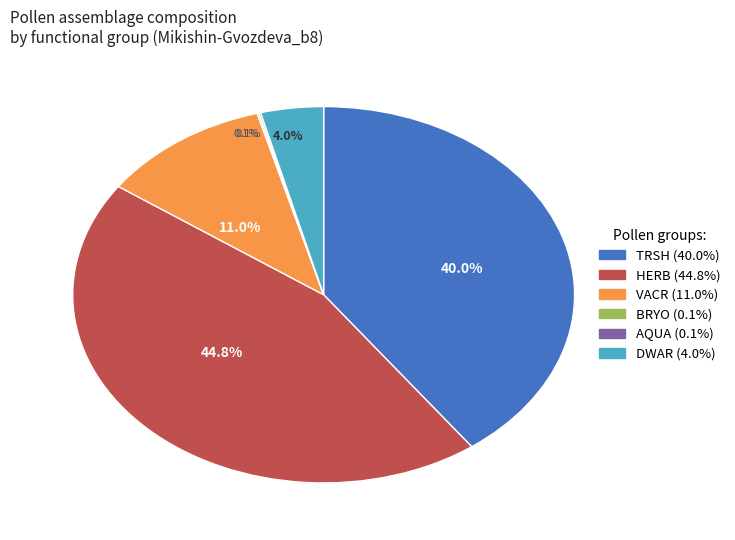

To the nearest percent, what is the average slice percentage?

17%